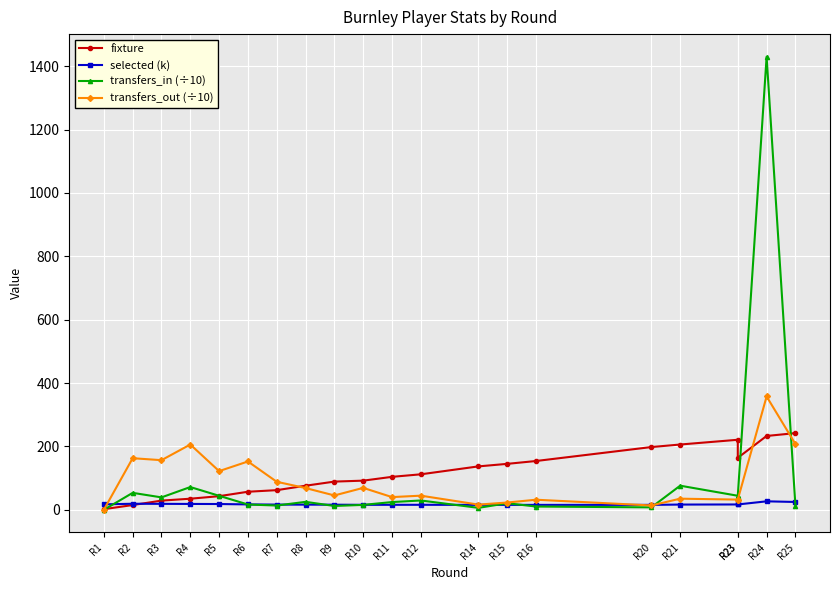

Rank the series at R11 from lowest to highest value.

selected (k), transfers_in (÷10), transfers_out (÷10), fixture